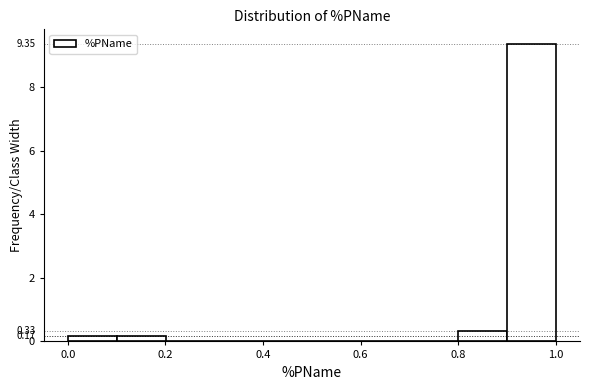

Over which range of the x-axis is the bar tallest?

0.9 to 1.0